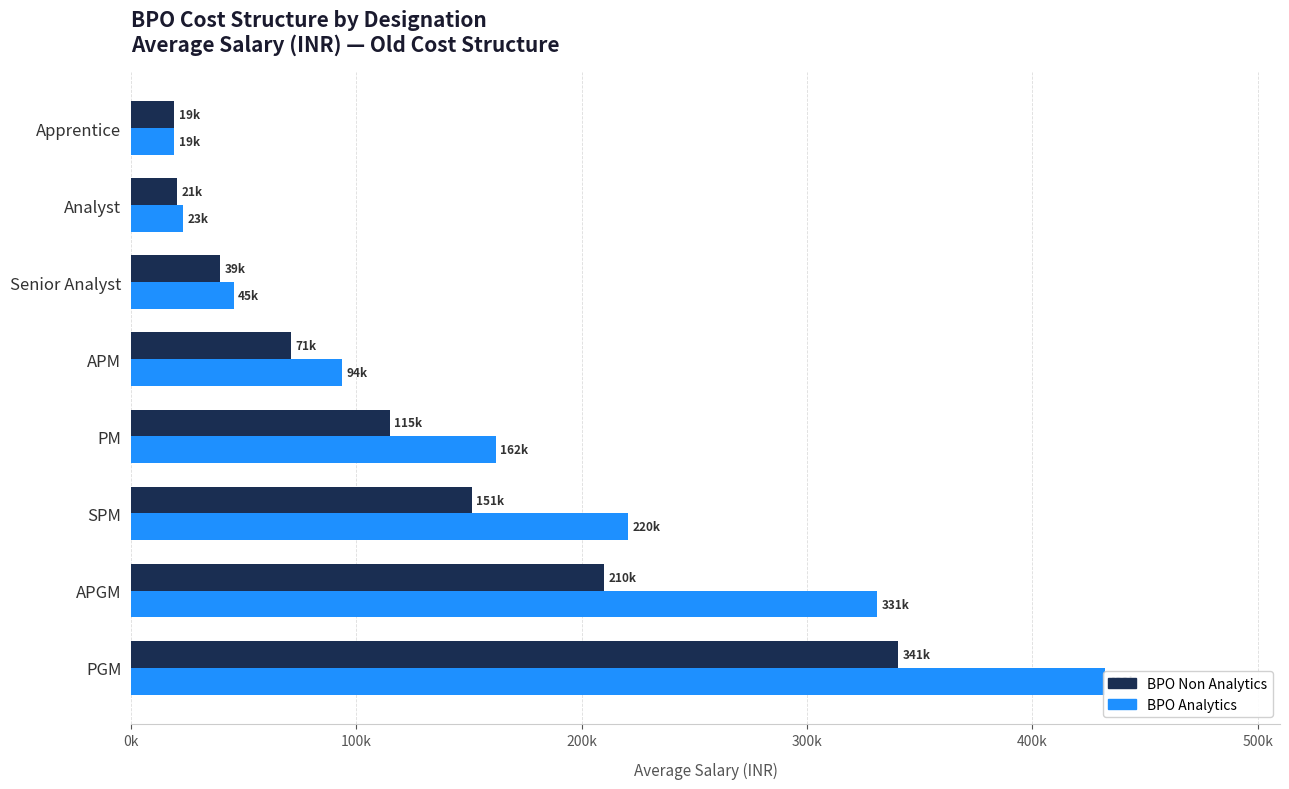

What is the average value of the BPO Analytics series?

165853.9